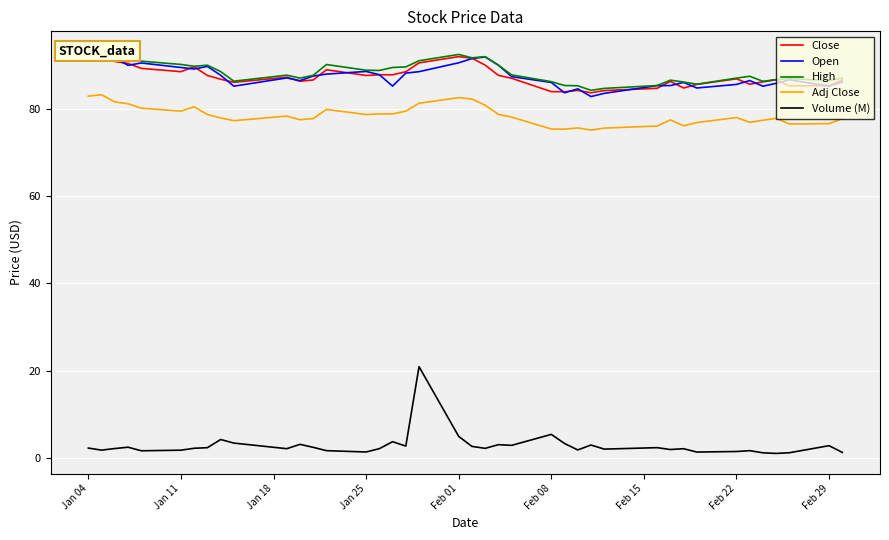

Reading right to left, list all the values displayed in this chart.

Close: 86.5	85.3	85.2	86.6	86.1	85.6	86.8	85.6	84.7	86.2	84.7	84.1	83.6	84.2	83.9	83.9	86.9	87.6	90.0	91.6	91.9	90.5	88.4	87.8	87.8	87.6	88.9	86.6	86.3	87.2	86.0	86.7	87.6	89.6	88.5	89.2	90.3	90.8	92.6	92.3
Open: 86.1	85.2	86.6	85.8	85.1	86.4	85.6	84.7	86.0	85.3	85.3	83.5	82.8	84.5	83.6	86.0	87.3	90.0	91.8	91.5	90.5	88.5	88.1	85.2	87.8	88.5	87.9	87.5	86.4	87.0	85.2	87.7	89.7	89.1	89.4	90.5	89.9	91.6	92.5	93.0
High: 87.0	86.4	86.9	86.7	86.3	87.4	87.0	85.6	86.1	86.5	85.3	84.6	84.2	85.2	85.3	86.2	87.7	90.0	91.9	91.6	92.4	91.0	89.6	89.4	88.7	88.8	90.1	87.6	87.0	87.7	86.3	88.5	89.9	89.7	90.1	90.9	91.5	91.8	93.1	93.0
Adj Close: 77.7	76.6	76.5	77.8	77.3	76.9	78.0	76.8	76.1	77.4	76.0	75.6	75.1	75.6	75.3	75.3	78.1	78.7	80.8	82.2	82.5	81.2	79.4	78.8	78.8	78.7	79.8	77.7	77.5	78.3	77.2	77.9	78.6	80.4	79.4	80.1	81.1	81.5	83.2	82.9
Volume (M): 1.3	2.8	1.2	1.1	1.2	1.7	1.5	1.4	2.1	2.0	2.4	2.1	3.0	1.9	3.3	5.4	2.9	3.1	2.2	2.7	5.0	20.9	2.7	3.8	2.2	1.4	1.7	2.5	3.1	2.2	3.4	4.3	2.4	2.2	1.8	1.7	2.5	2.2	1.8	2.3